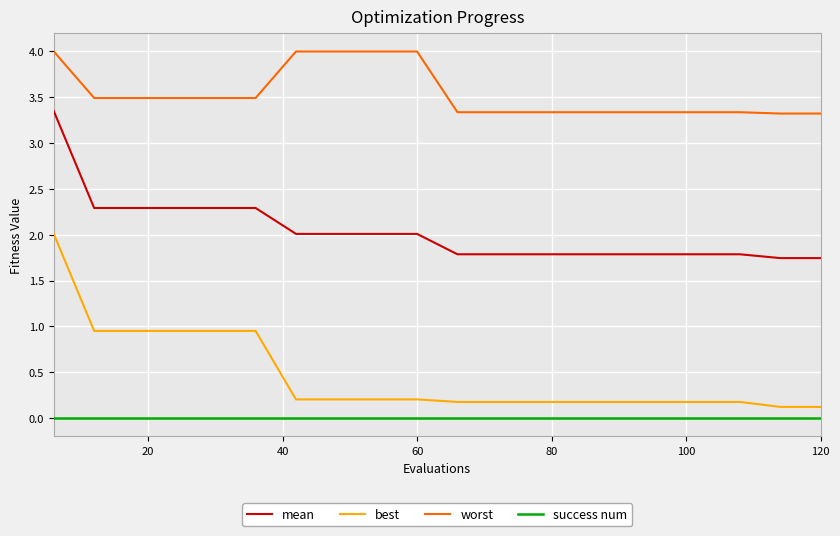

How many distinct data groups are displayed?

4